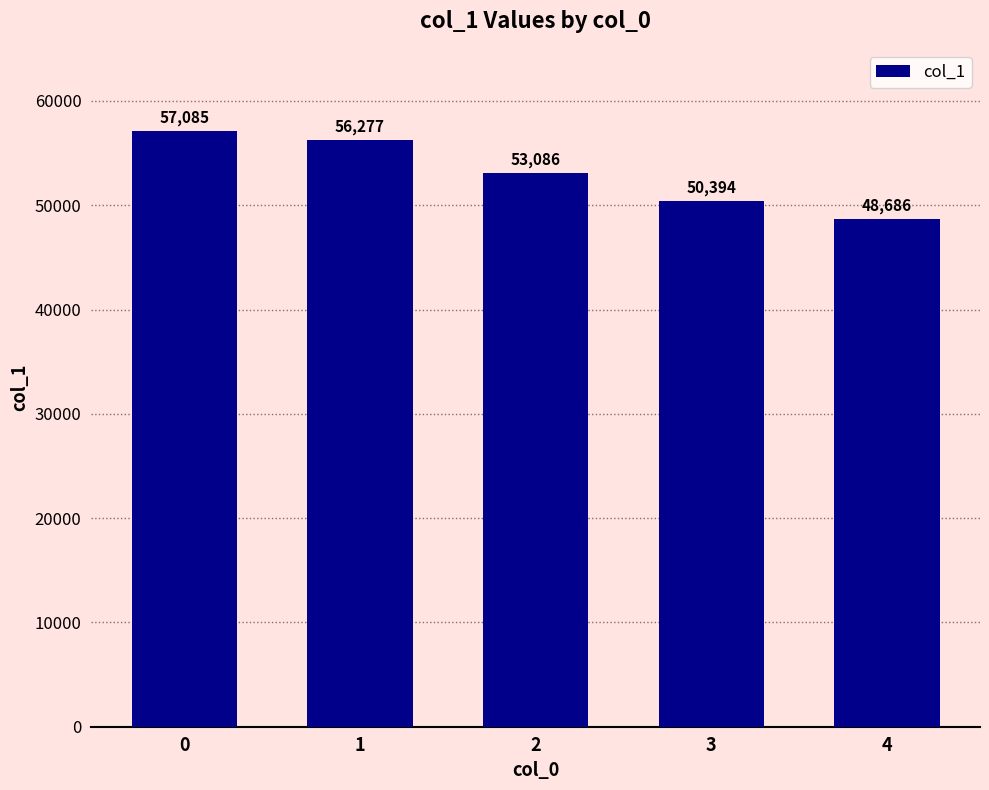

Reading right to left, extract all data points from this chart.

48686	50394	53086	56277	57085